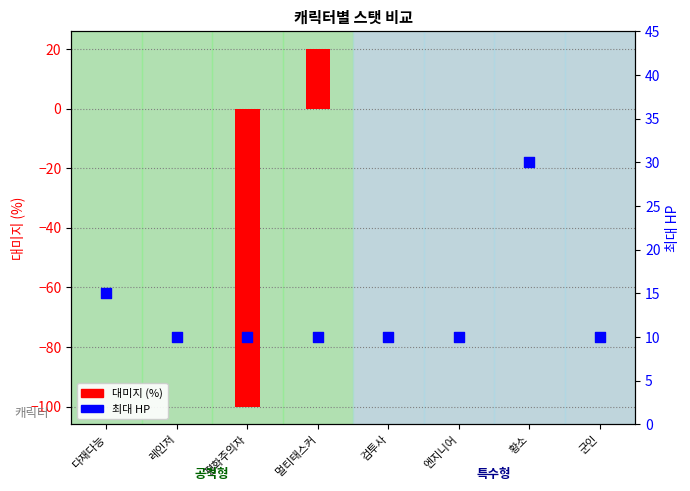

At which category is the sum across all series the highest?

멀티태스커